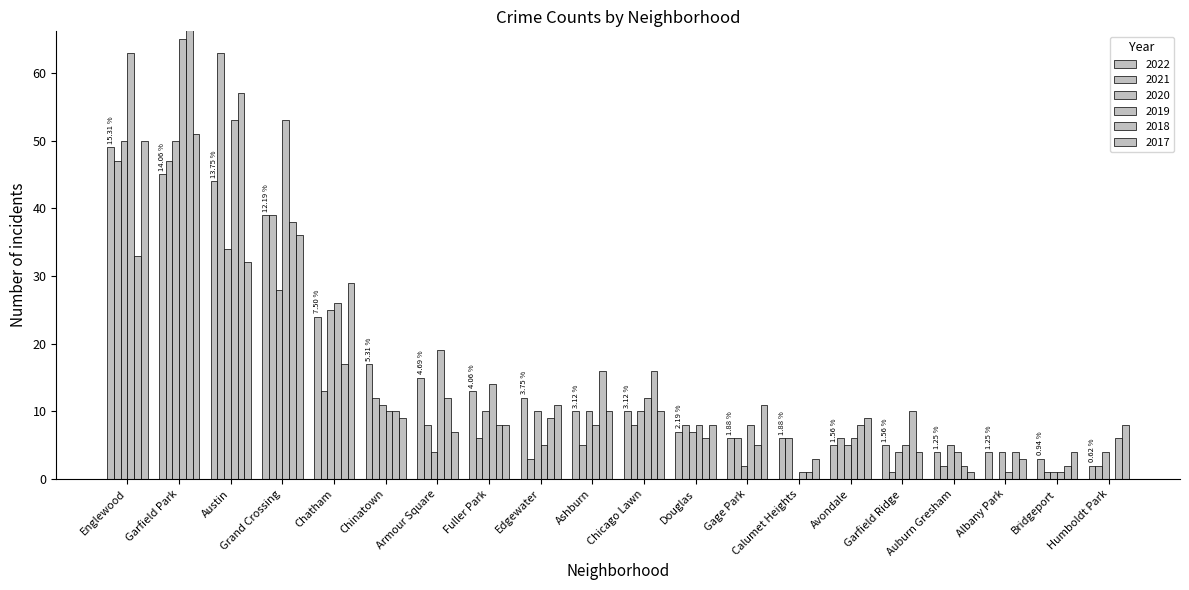

The value of 2018 at Garfield Ridge is 10. True or false?

True